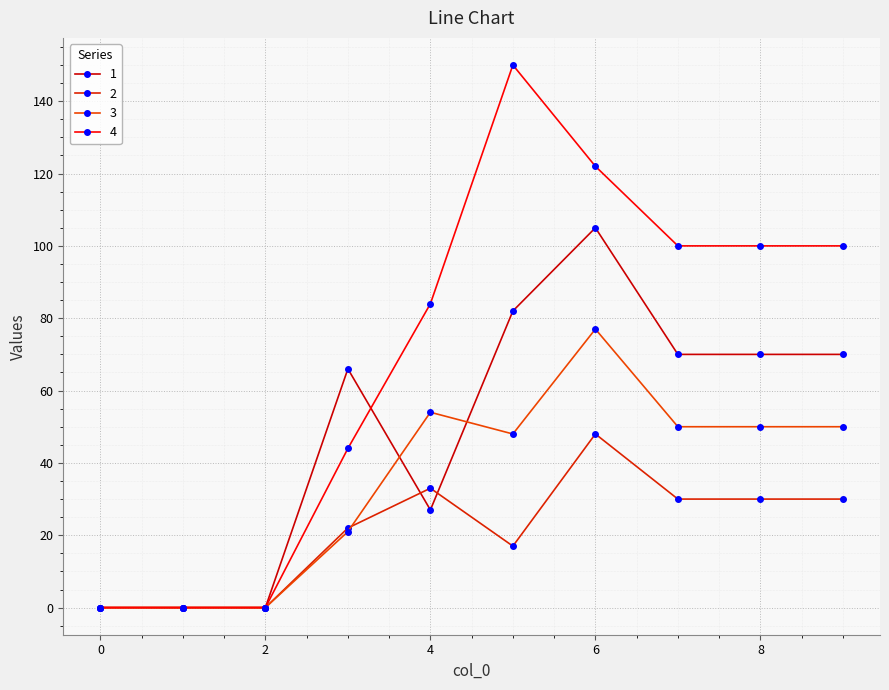

Reading left to right, extract all data points from this chart.

1: 0	0	0	66	27	82	105	70	70	70
2: 0	0	0	22	33	17	48	30	30	30
3: 0	0	0	21	54	48	77	50	50	50
4: 0	0	0	44	84	150	122	100	100	100